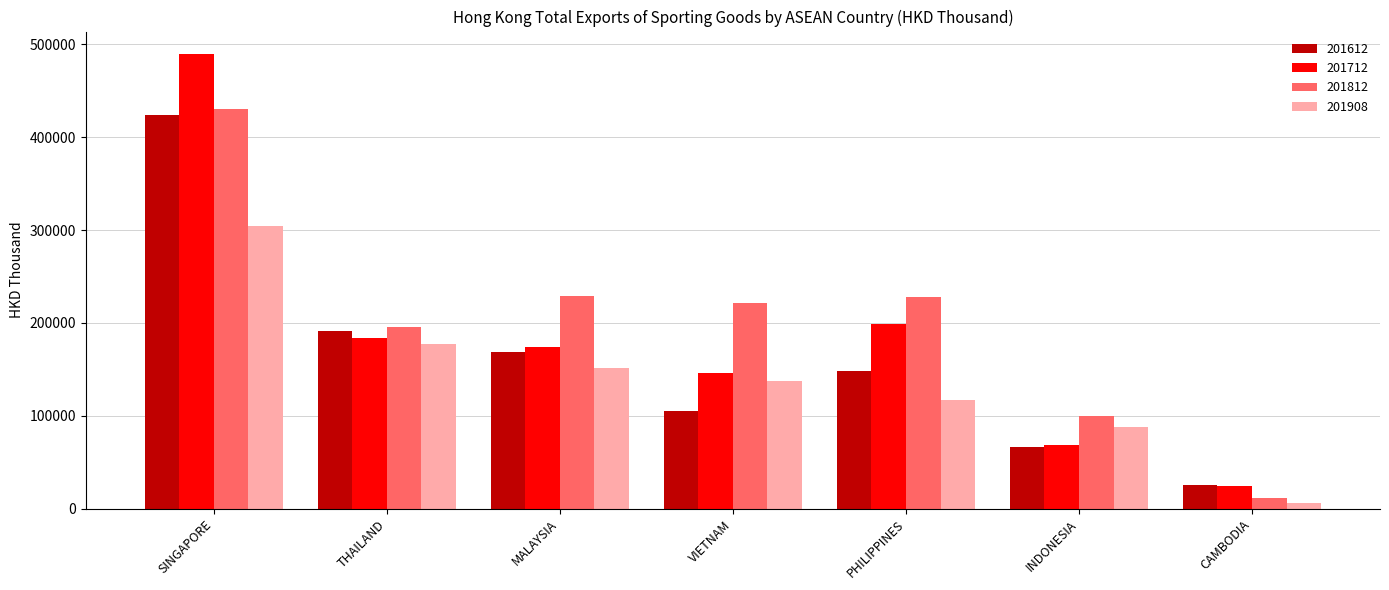

What are all the series names shown in the legend?

201612, 201712, 201812, 201908